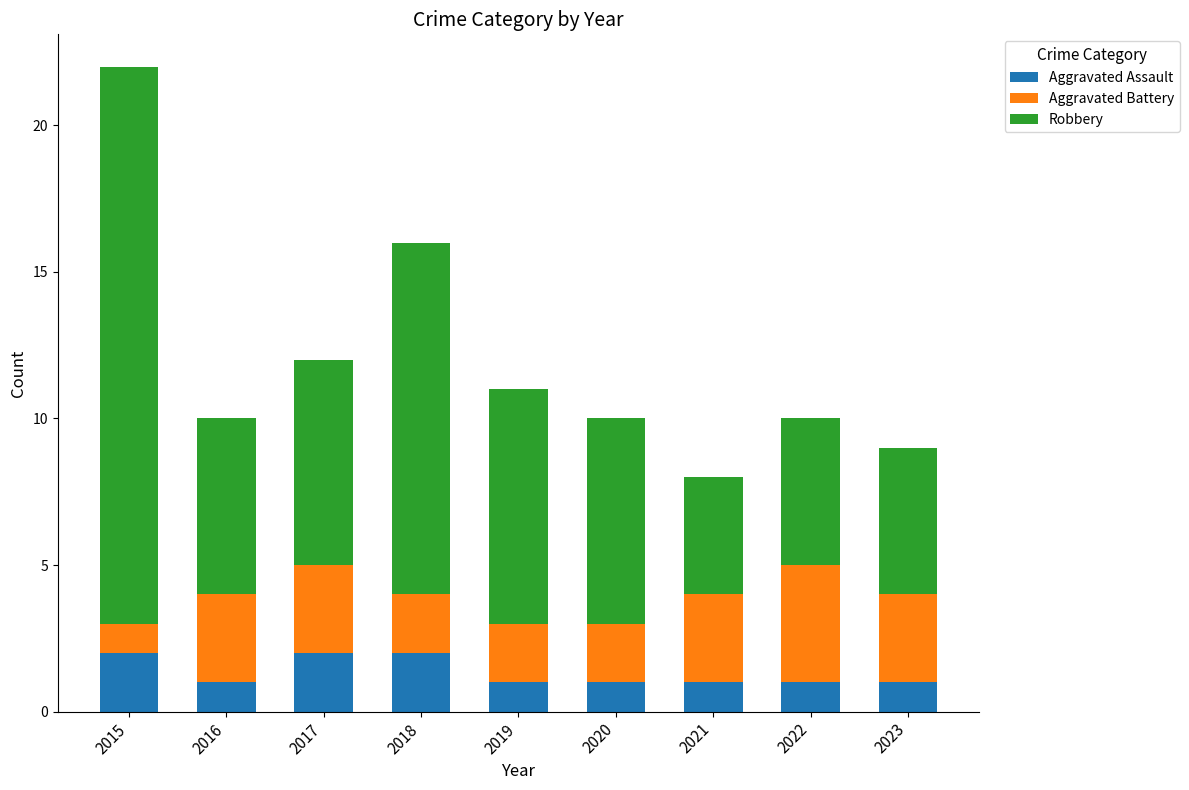

Reading right to left, what are the values for Aggravated Assault?

2023=1	2022=1	2021=1	2020=1	2019=1	2018=2	2017=2	2016=1	2015=2